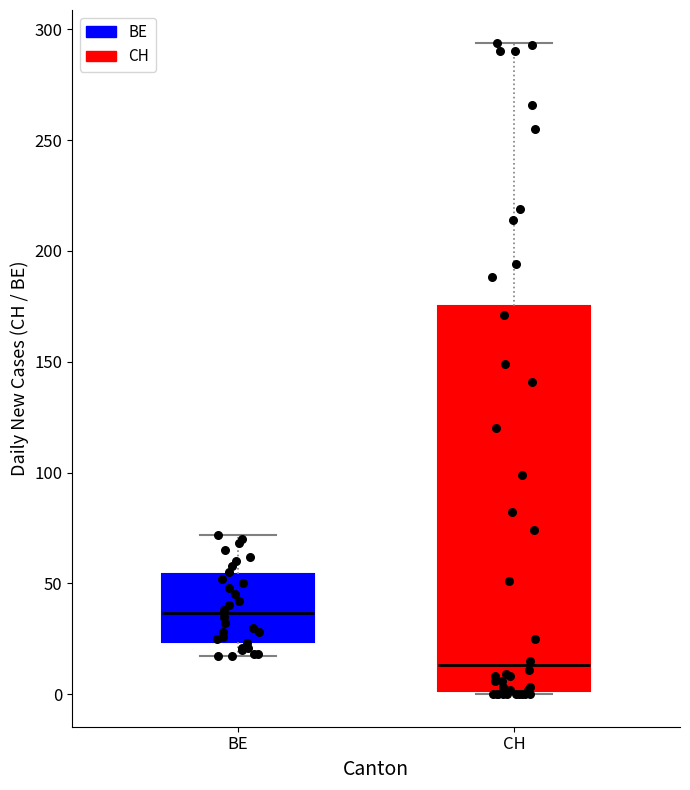

Which box is the tallest, from its lower edge to its upper edge?

CH